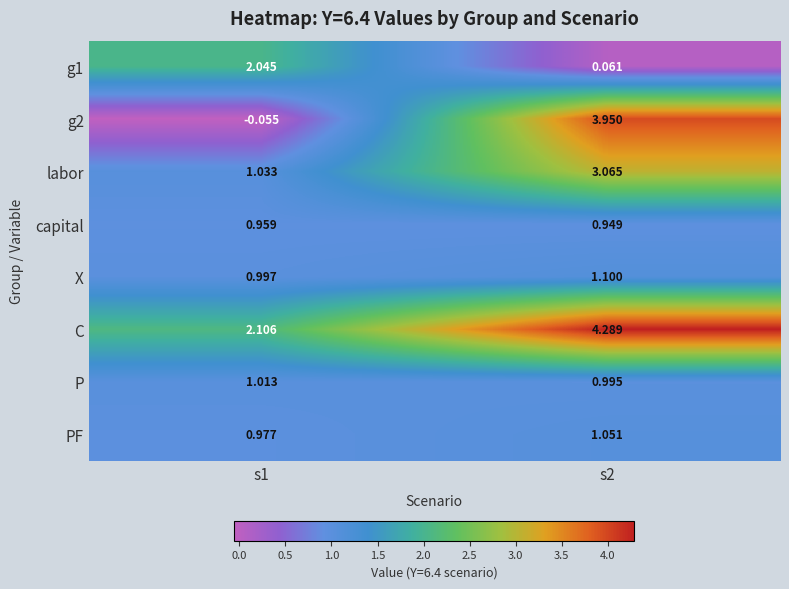

Which series has the largest total across all categories?

C